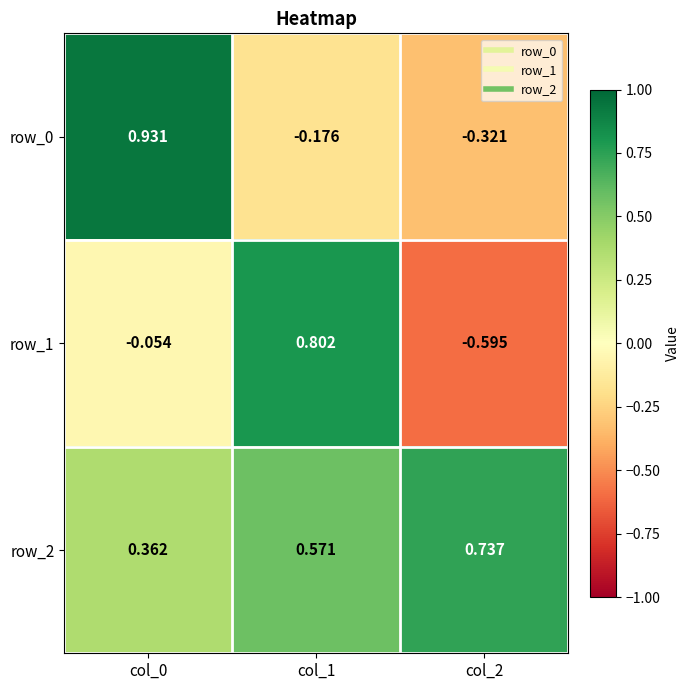

Where does the row_1 series first go above 0?

col_1